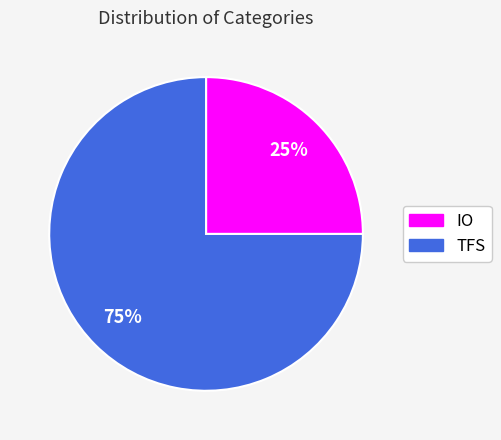

Is it true that TFS is 75% of the pie?

True